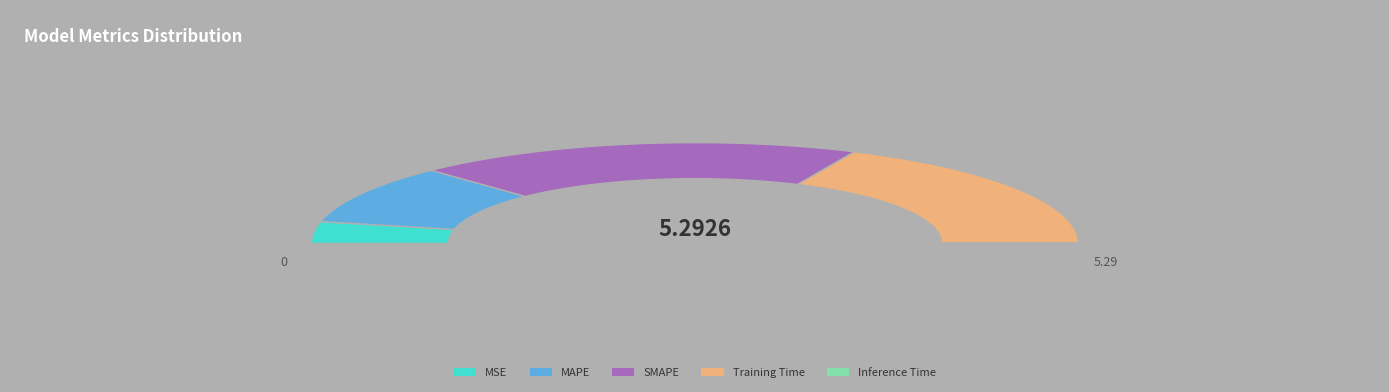

Rank the categories by value from highest to lowest.

SMAPE, Training Time, MAPE, MSE, Inference Time